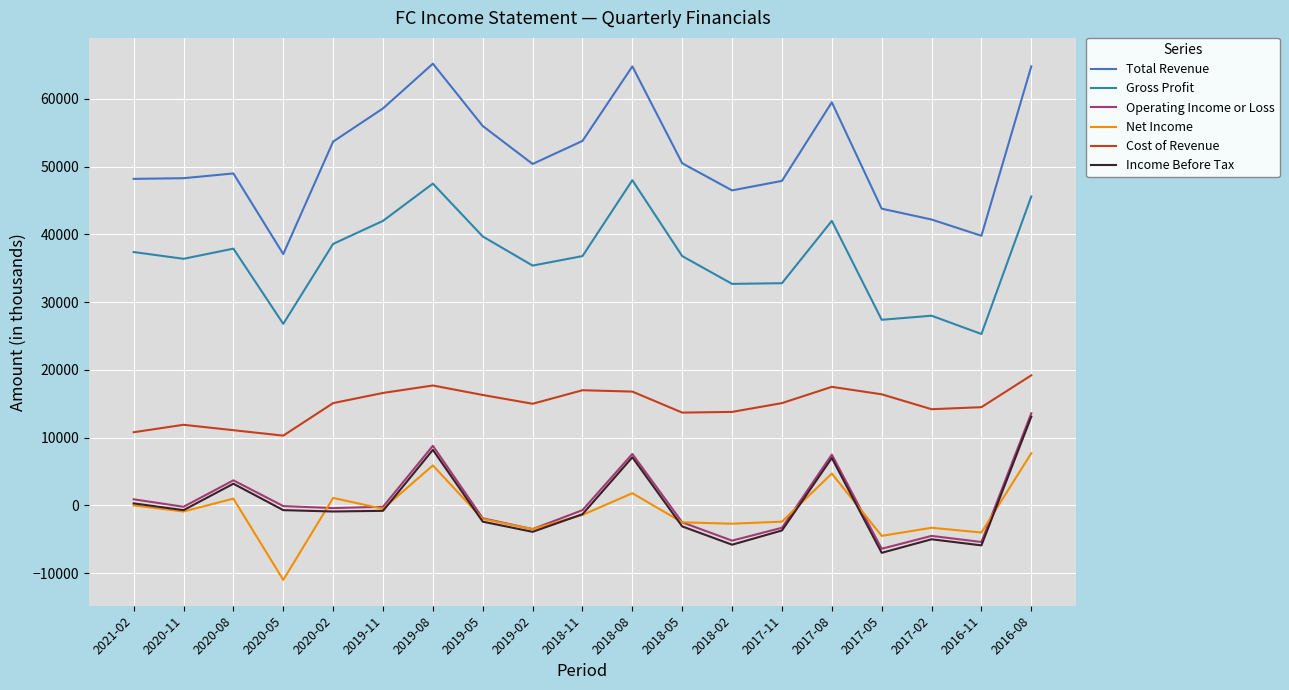

True or false: Cost of Revenue and Net Income intersect in this chart.

False